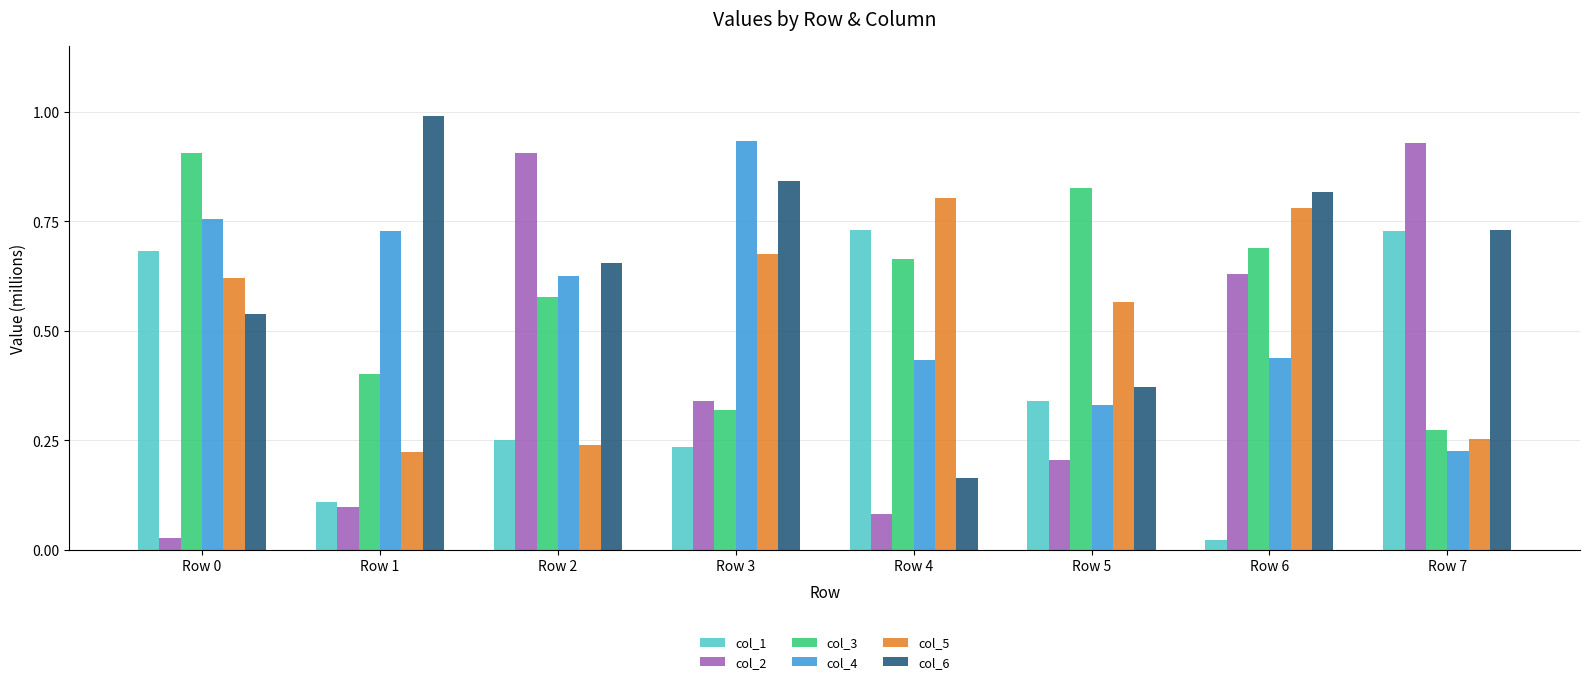

True or false: col_3 has a value of 0.9 at Row 0.

True